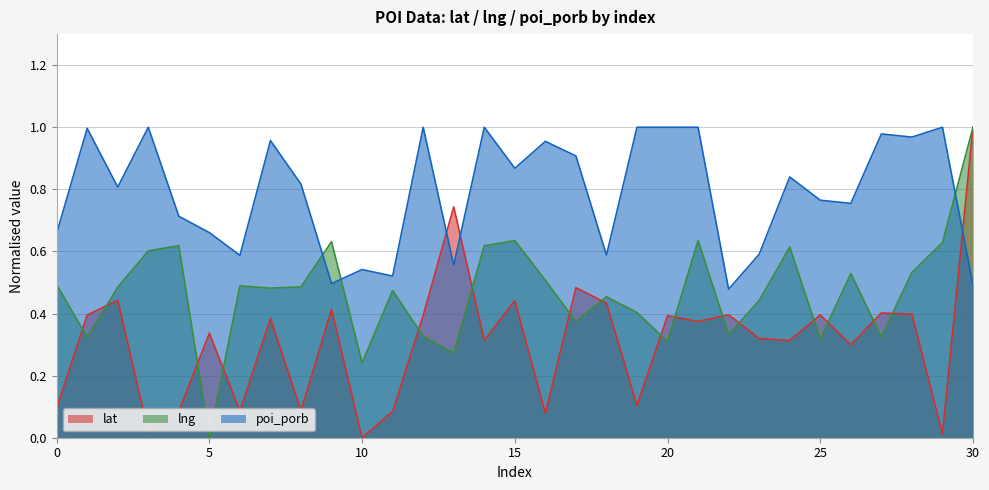

What is the highest value of the lng series?

1.0